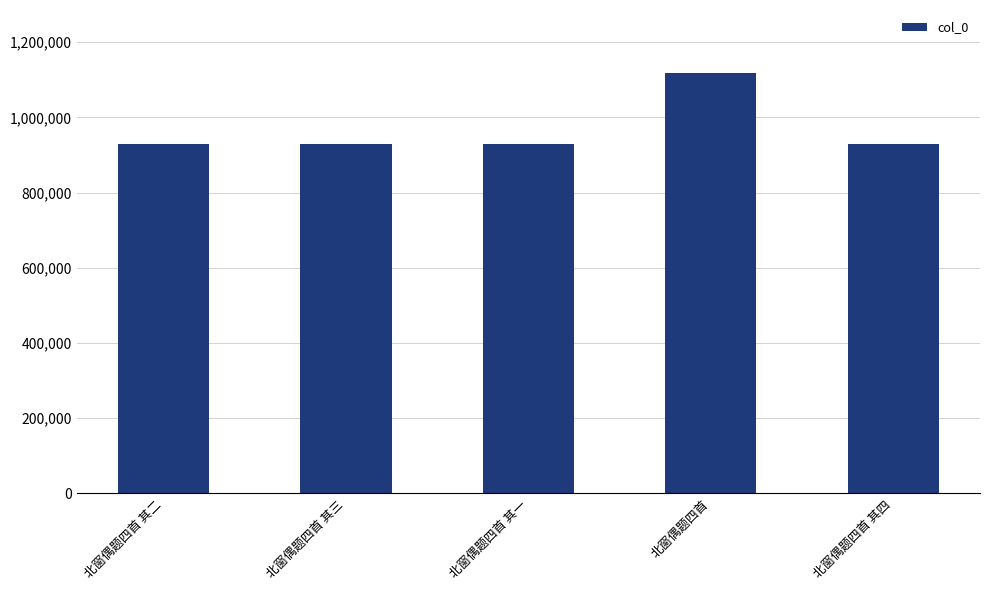

What is the label of the 4th bar from the left?

北窗偶题四首